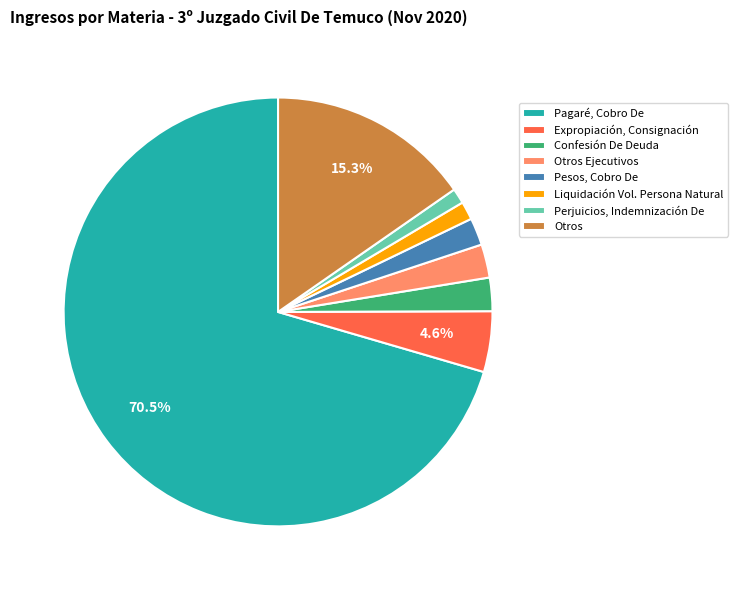

Which category has the biggest portion of the pie?

Pagaré, Cobro De